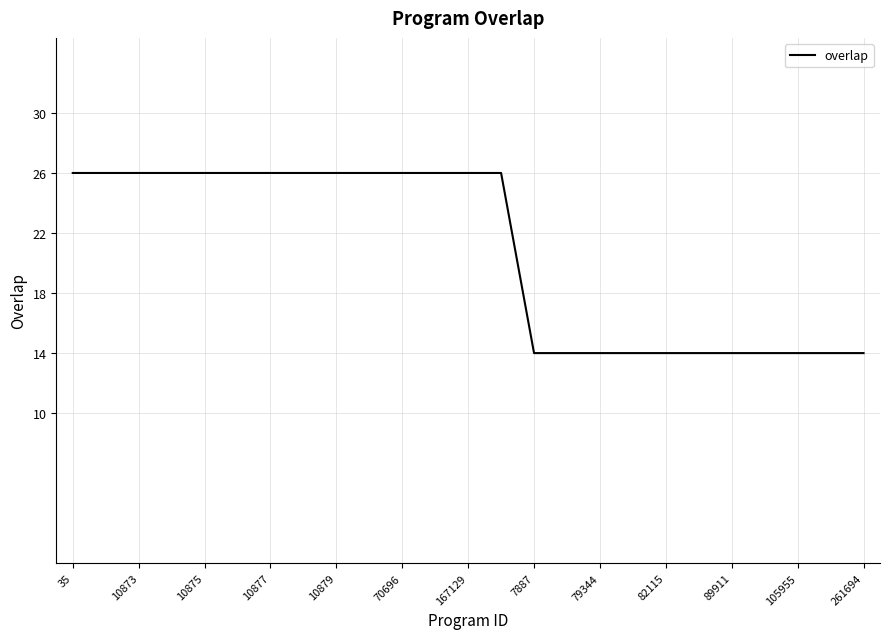

What is the minimum value shown in the chart?

14